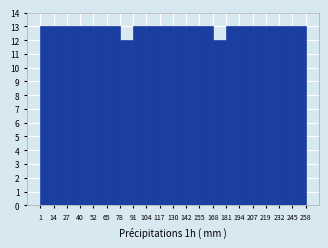

Reading left to right, list every bar in this chart as the range it spans on the x-axis followed by its height. The values are not printed on the chart, so give them approximately, as read against the axis.

1 to 14: 13
14 to 27: 13
27 to 40: 13
40 to 52: 13
52 to 65: 13
65 to 78: 13
78 to 91: 12
91 to 104: 13
104 to 117: 13
117 to 130: 13
130 to 142: 13
142 to 155: 13
155 to 168: 13
168 to 181: 12
181 to 194: 13
194 to 207: 13
207 to 219: 13
219 to 232: 13
232 to 245: 13
245 to 258: 13